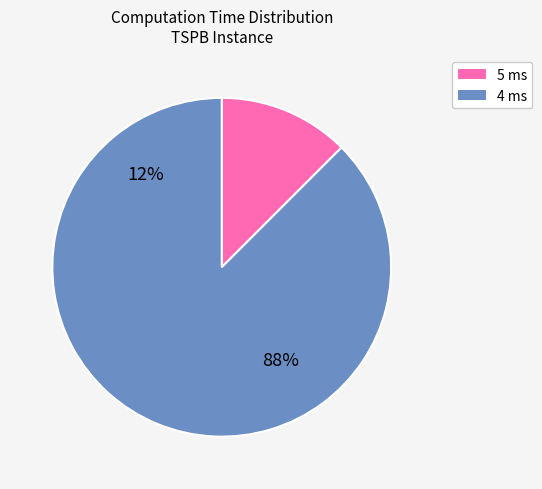

How many slices are in this pie chart?

2